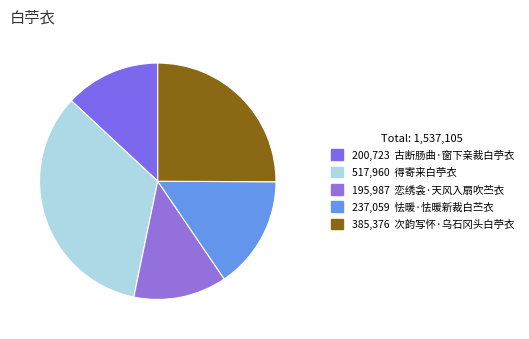

Is there a majority slice in this chart?

No